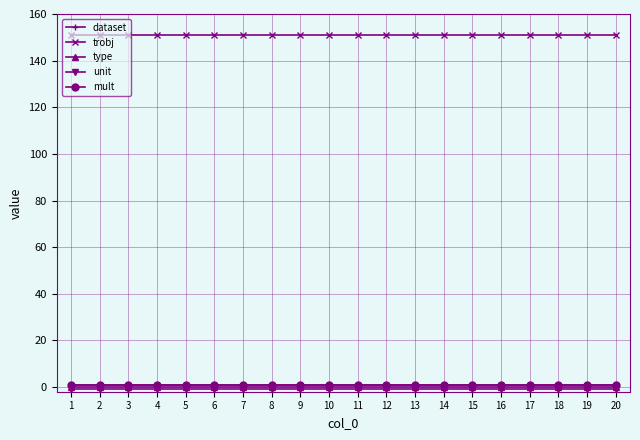

Between 16 and 1, which is larger?

16